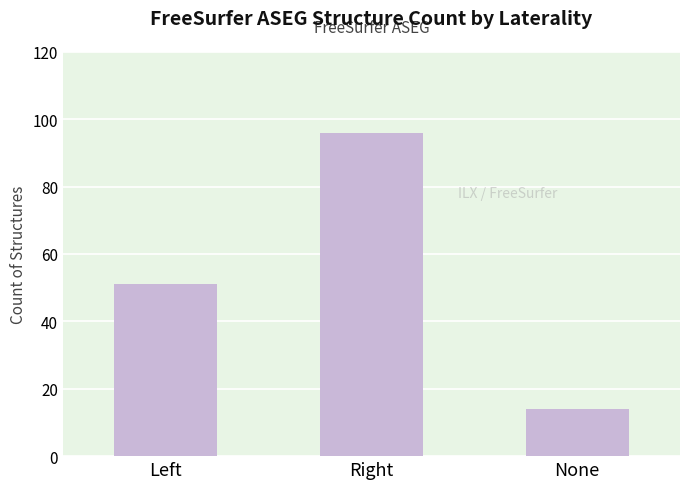

What is the label of the 2nd bar from the right?

Right